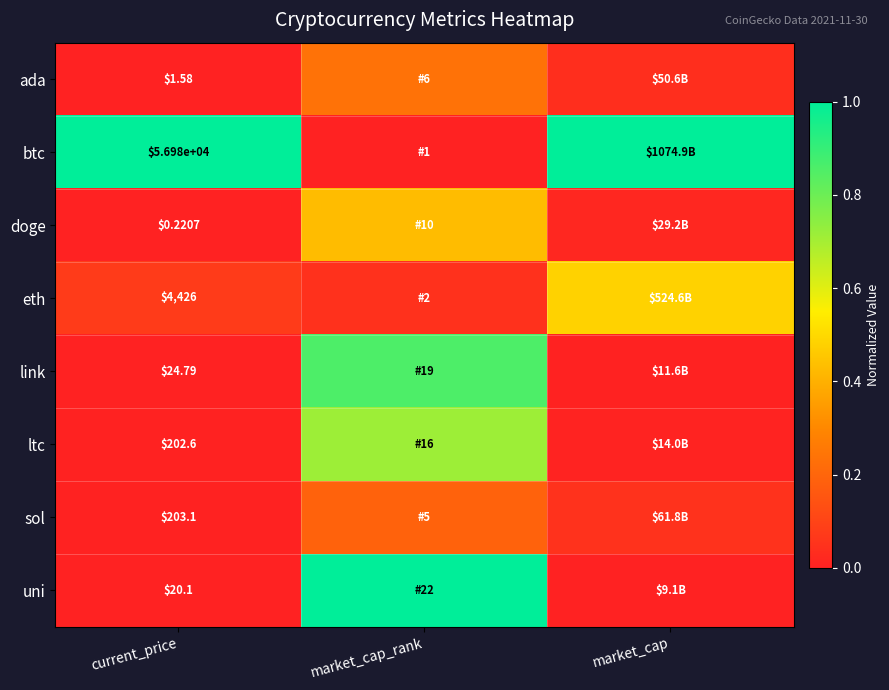

Rank the series at current_price from highest to lowest value.

btc, eth, sol, ltc, link, uni, ada, doge